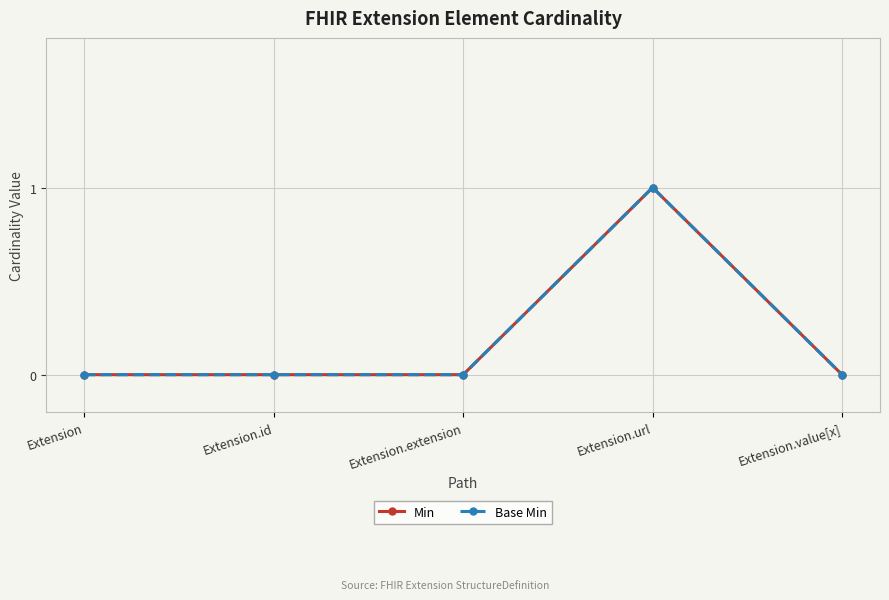

Does the chart have visible grid lines?

Yes